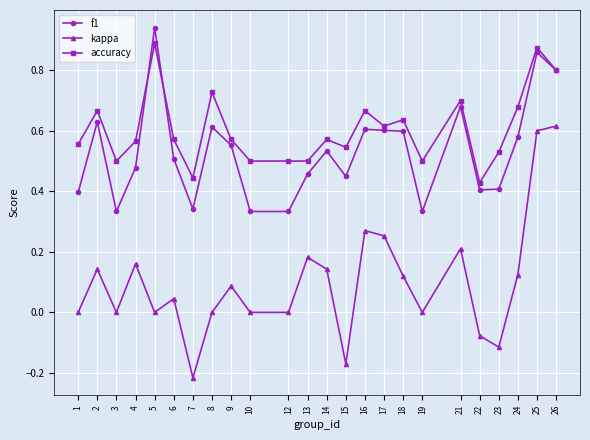

At which category does the chart reach its peak across all series?

5